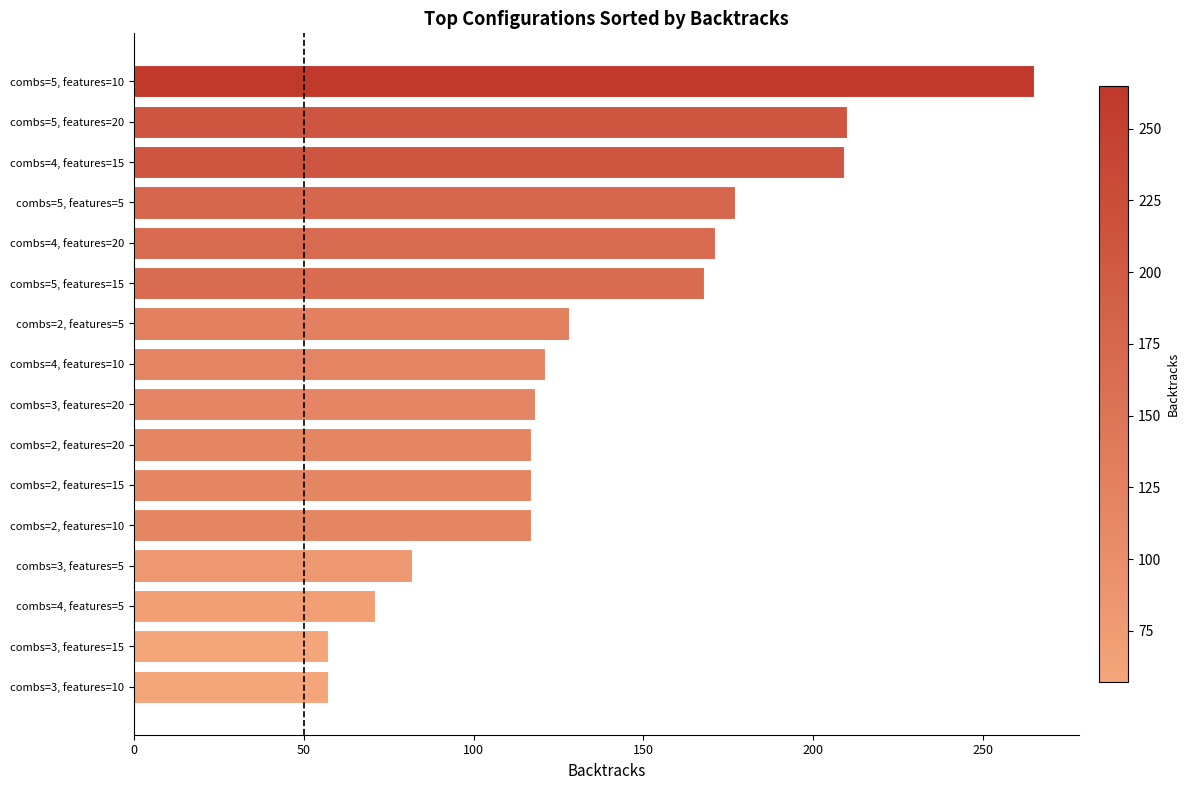

Is it true that the value at combs=2, features=5 is 230?

False